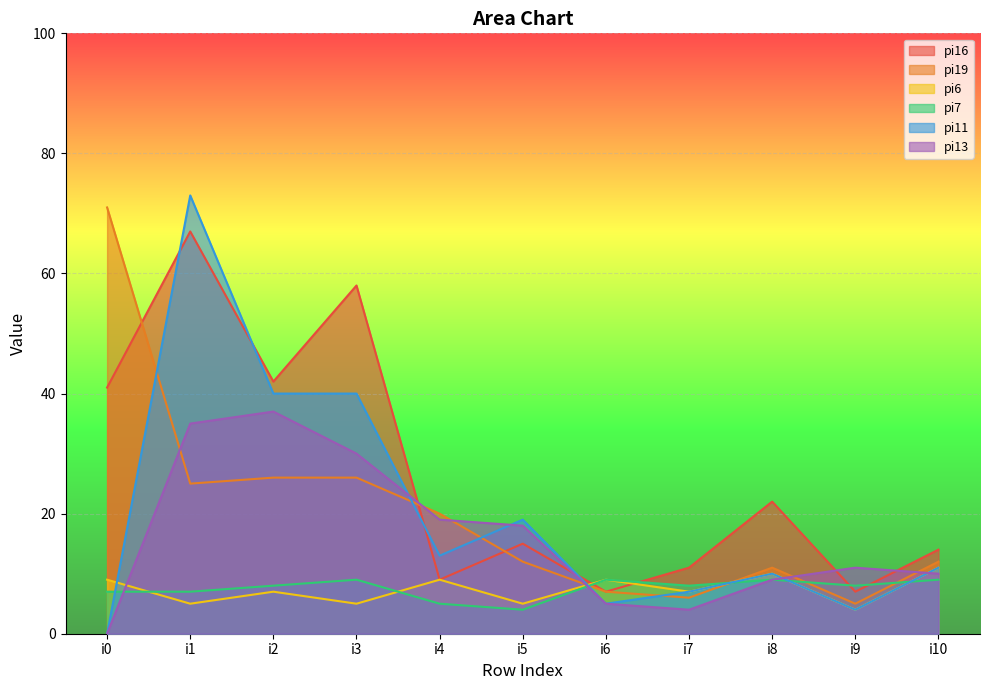

What is the maximum value for pi7?

9